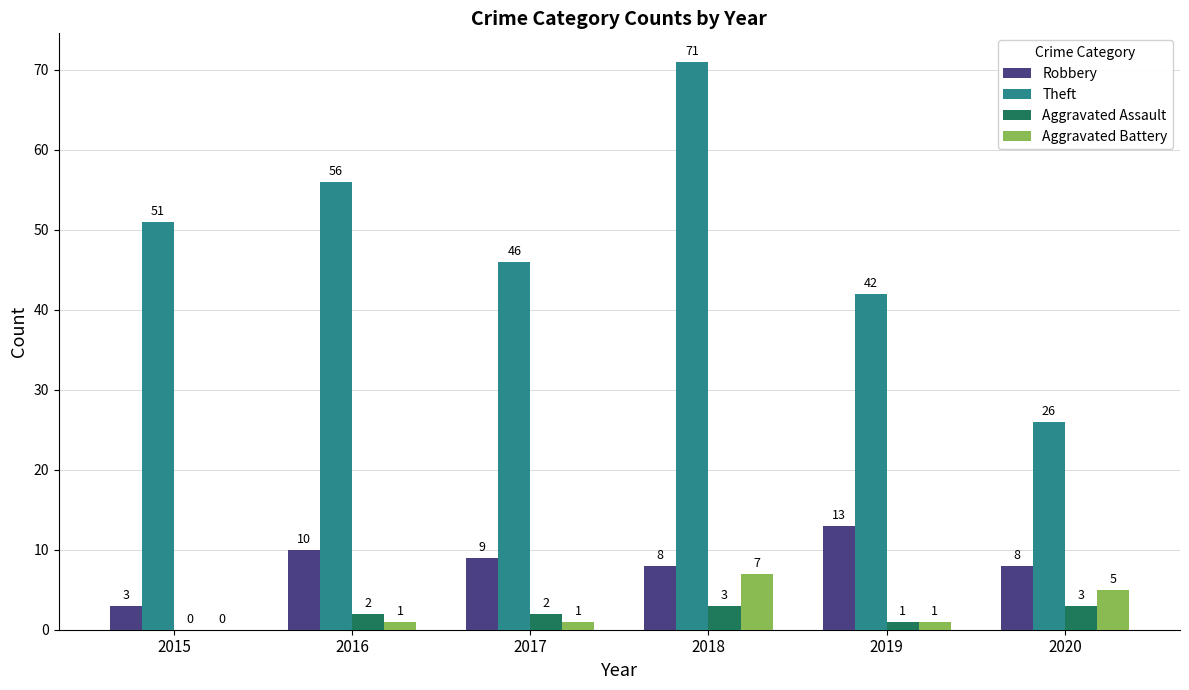

Which series has the largest total across all categories?

Theft